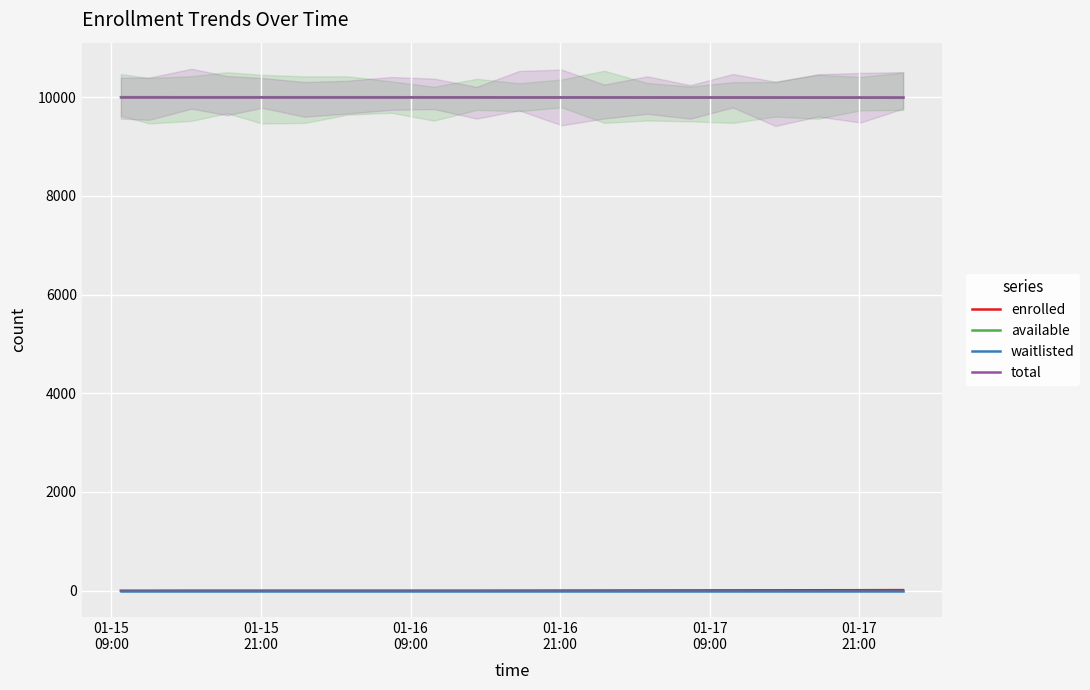

True or false: available and waitlisted cross at least once.

False